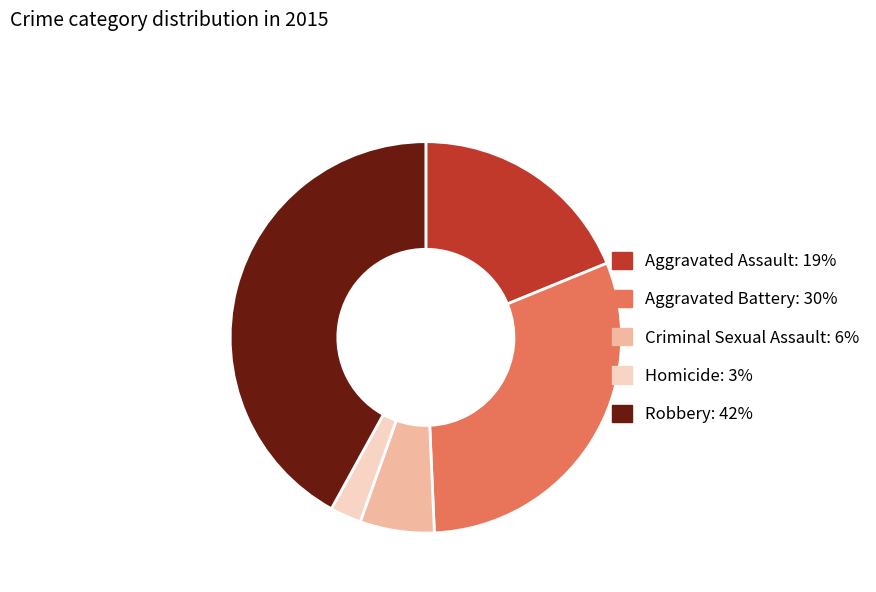

Combined, do Aggravated Battery and Aggravated Assault account for over 50%?

No